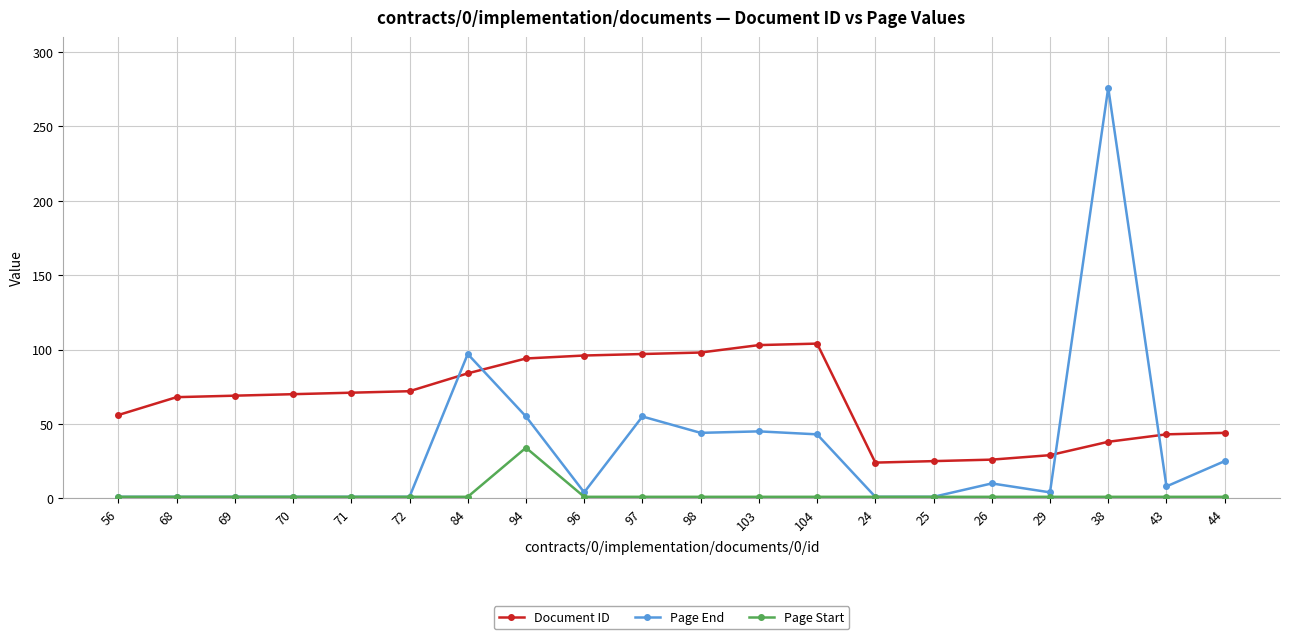

Rank the series by their average value, from highest to lowest.

Document ID, Page End, Page Start